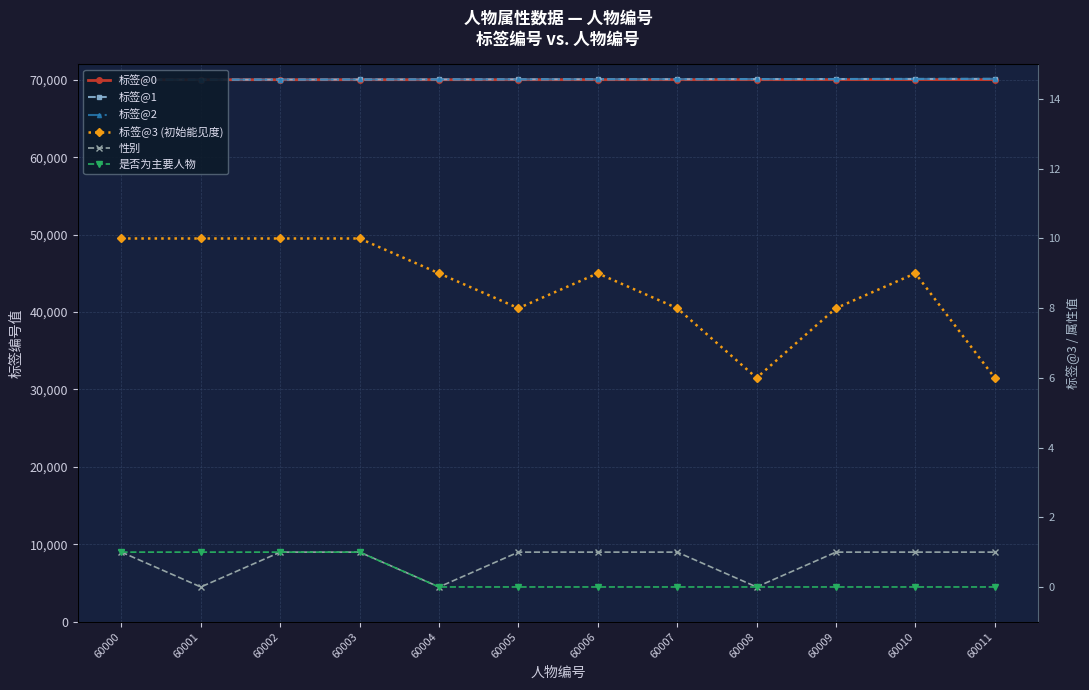

What are all the series names shown in the legend?

标签@0, 标签@1, 标签@2, 标签@3 (初始能见度), 性别, 是否为主要人物